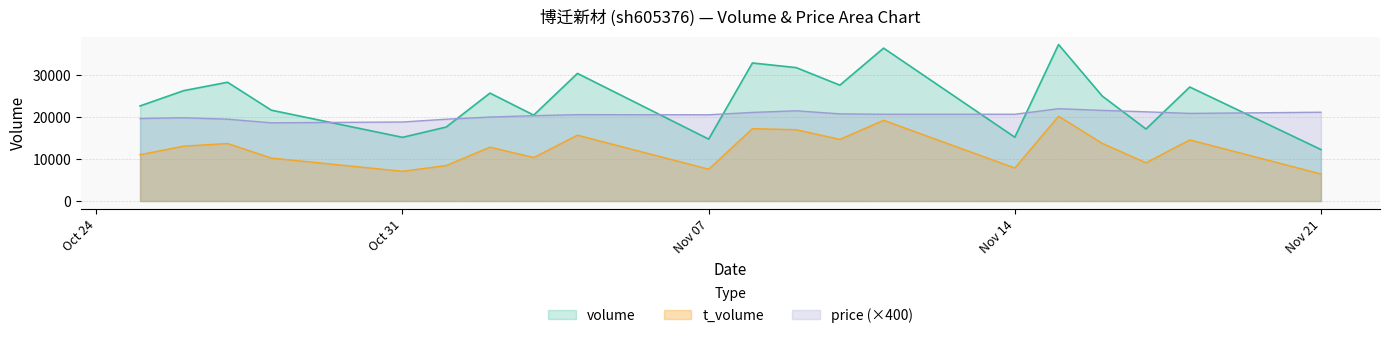

What is the maximum value shown in the chart?

37328